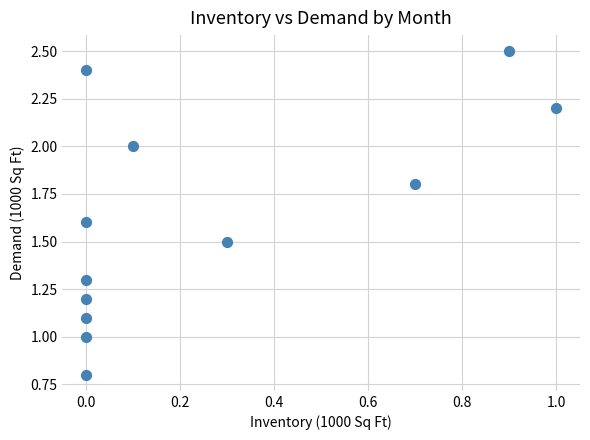

What is the average Y value?

1.6